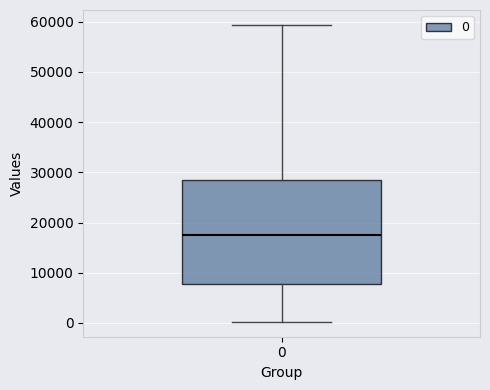

Transcribe this box plot: give where the median line is, the range the box spans, and where the two whiskers end, as read against the y-axis. The values are not printed on the chart, so give them approximately, as read against the axis.

median 18000, box 8000 to 29000, whiskers 0 to 59000